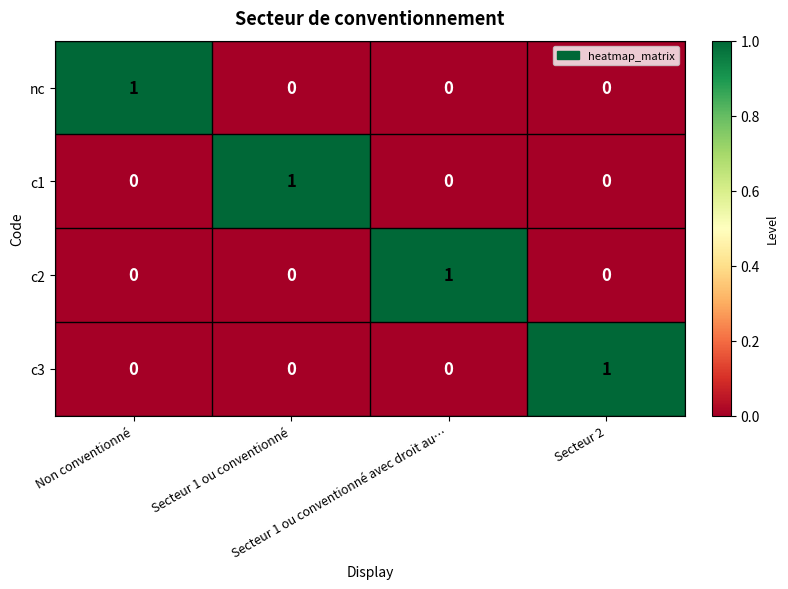

Count the c2 values in the range 0 to 1.

4